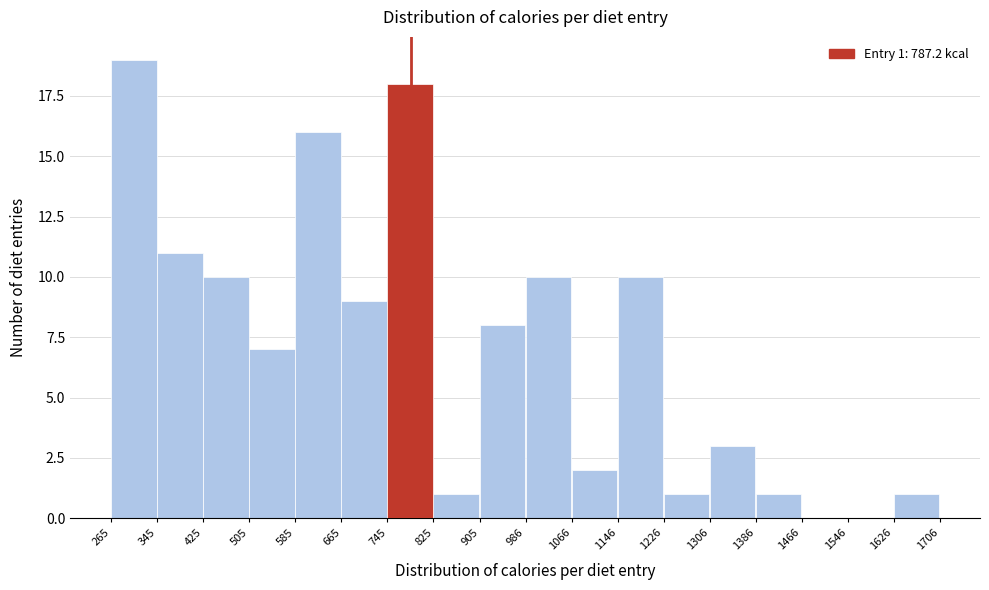

Which range on the x-axis has the tallest bar?

265 to 345